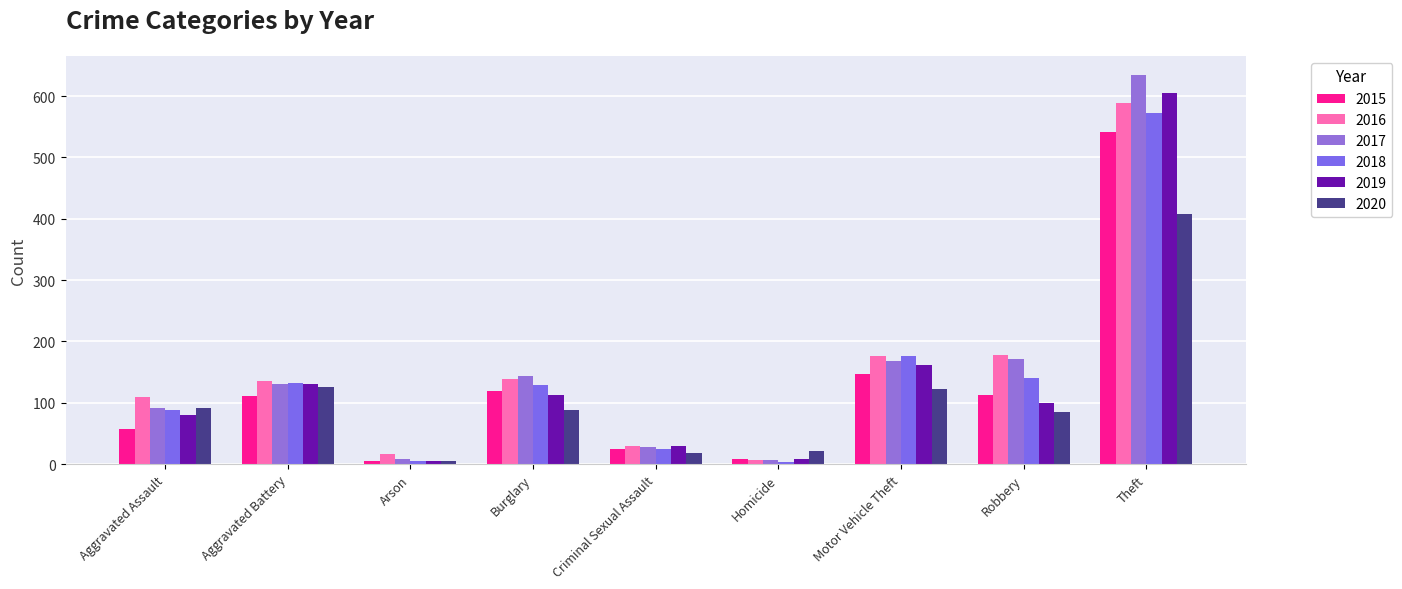

What is the label of the 1st bar from the left?

Aggravated Assault